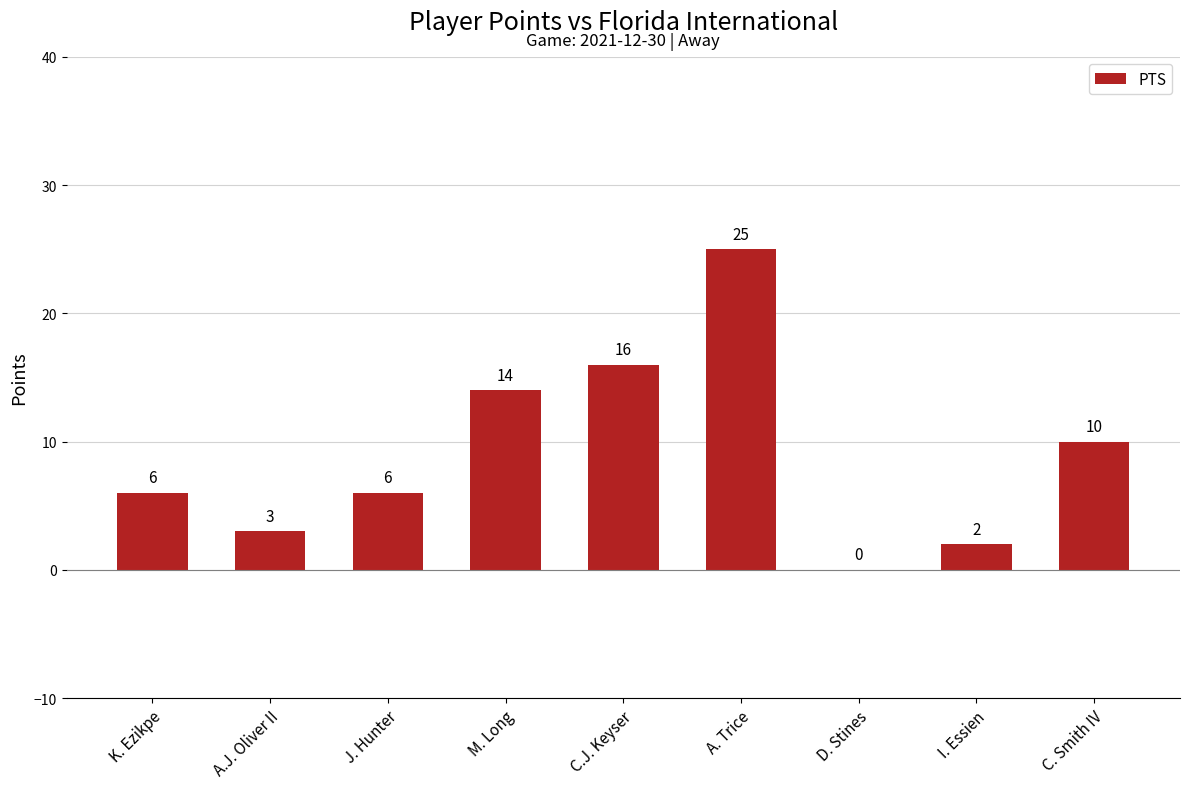

True or false: the data shows 4 at C. Smith IV.

False